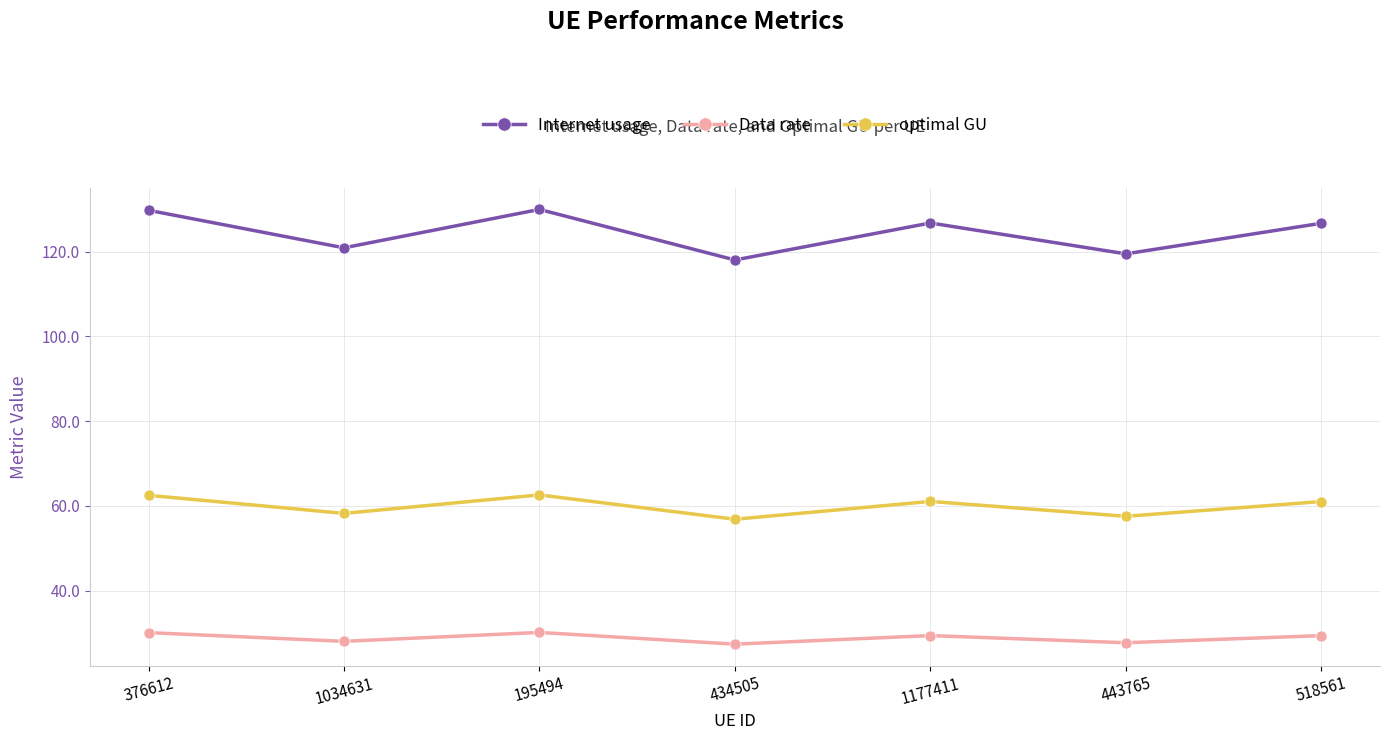

At which category does optimal GU reach its first local peak?

195494